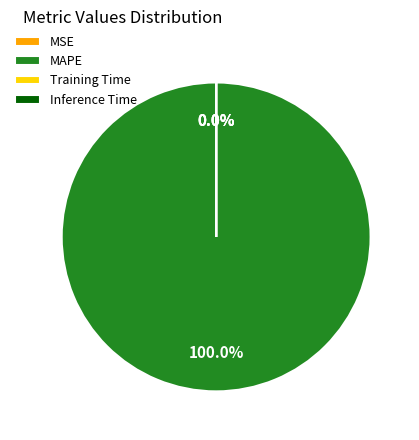

The Inference Time slice represents 14% of the pie. True or false?

False